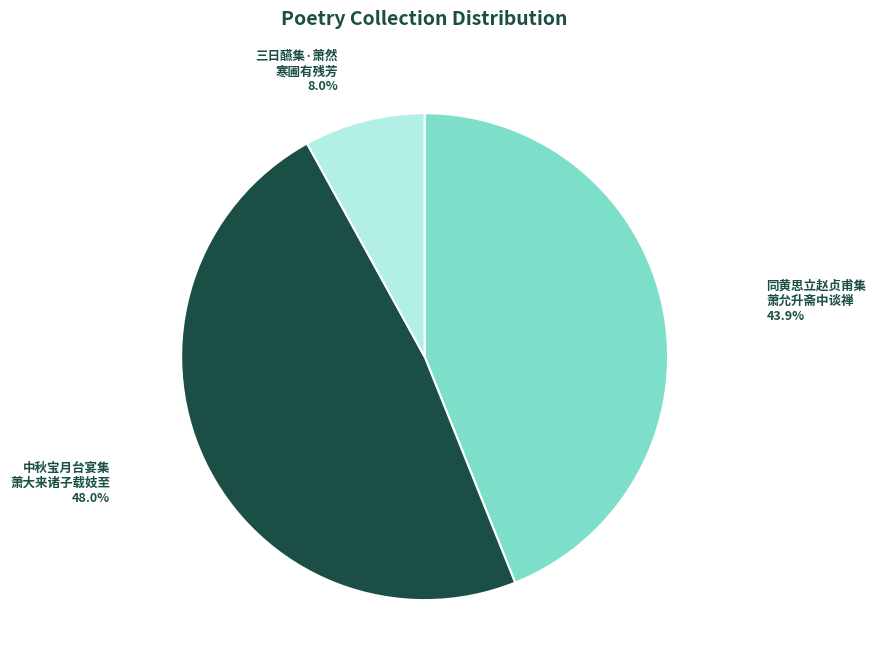

How many segments does this pie chart have?

3